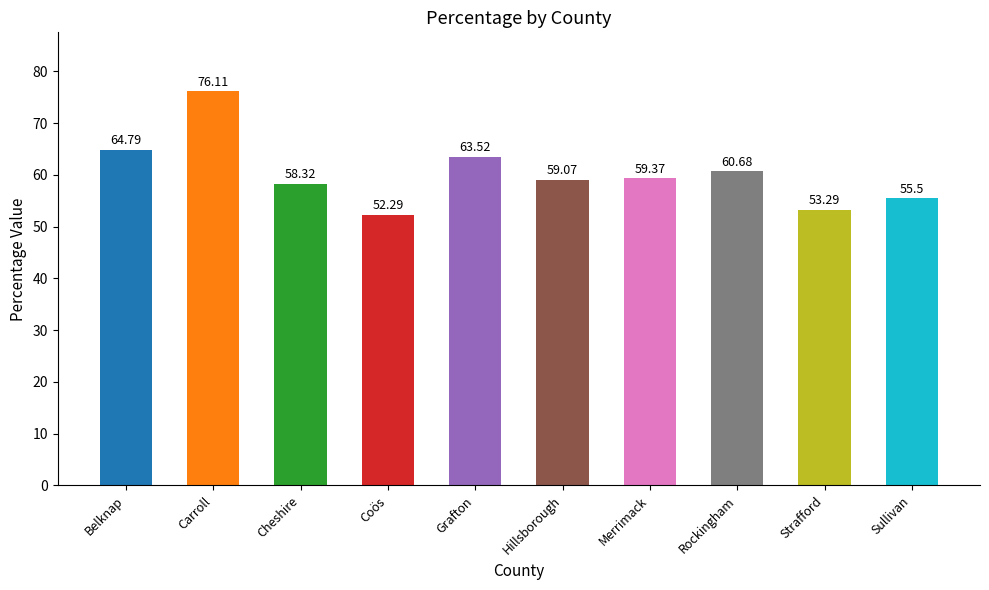

The value at Hillsborough is 94.4. True or false?

False